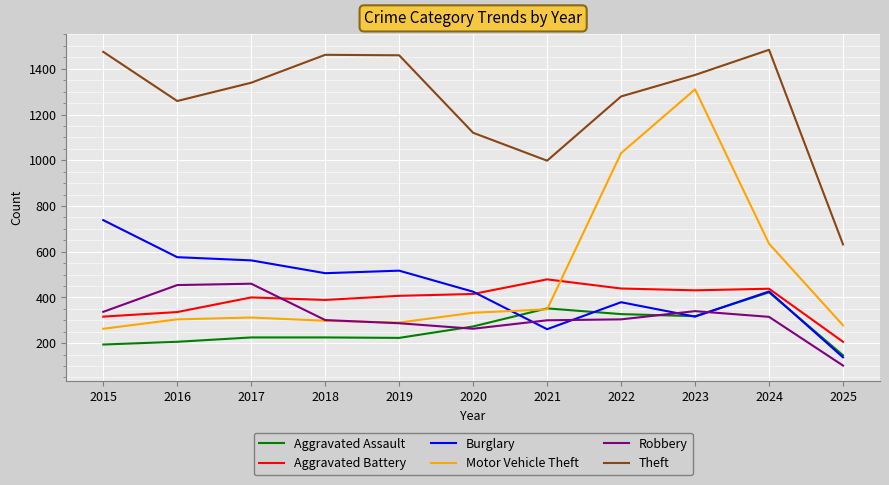

True or false: Theft and Aggravated Battery cross at least once.

False